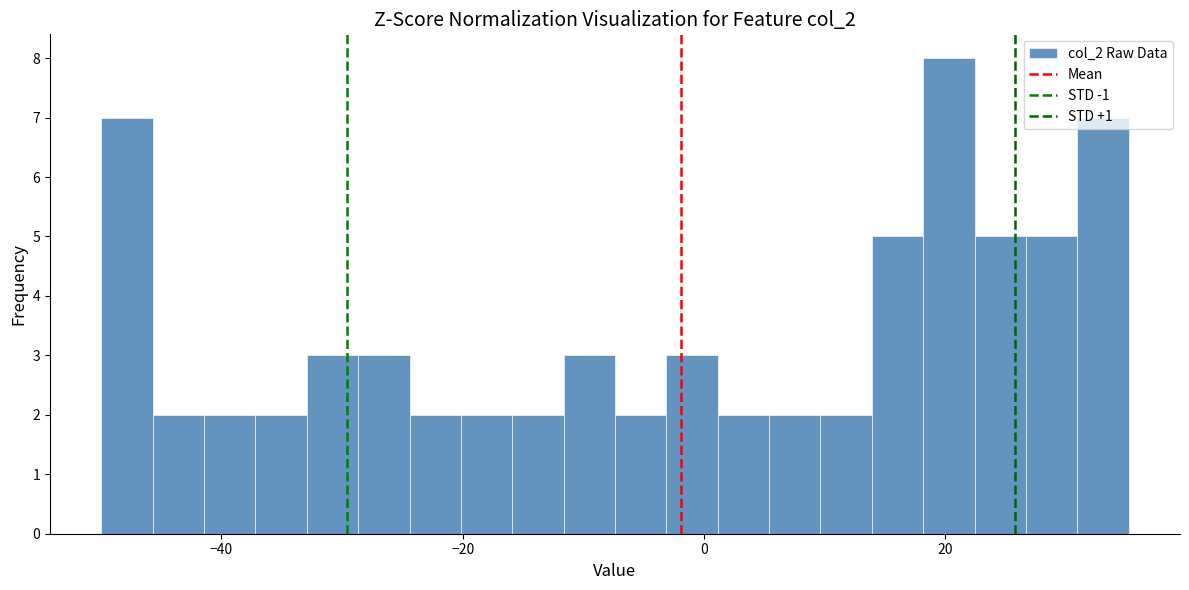

Around what value on the x-axis is the tallest bar? Give the approximate position of its centre, as read against the axis.

20